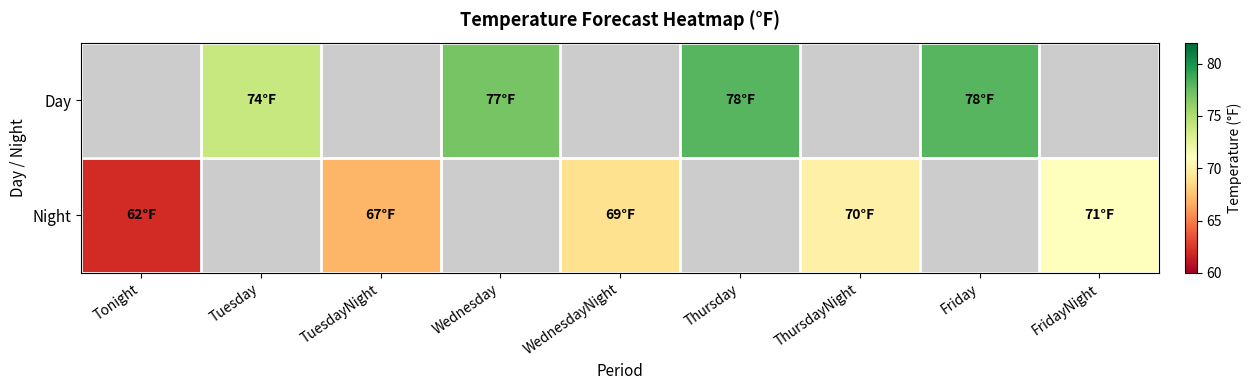

What is the smallest value displayed?

62.0